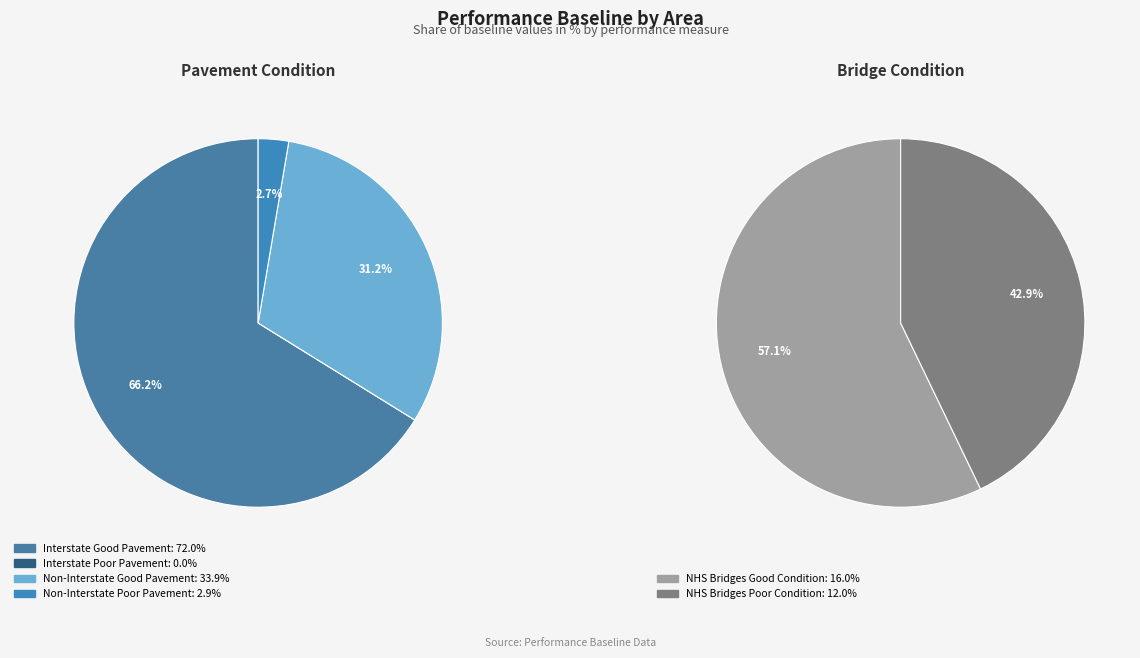

Which category has the smallest portion of the pie?

Interstate Poor Pavement